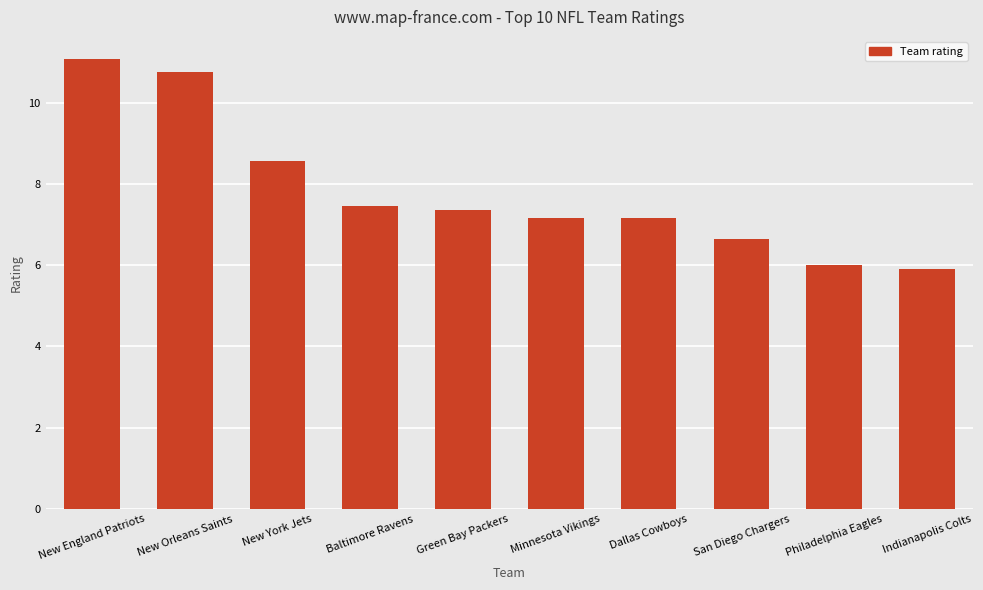

What is the sum of the values at New Orleans Saints and Philadelphia Eagles?

16.8